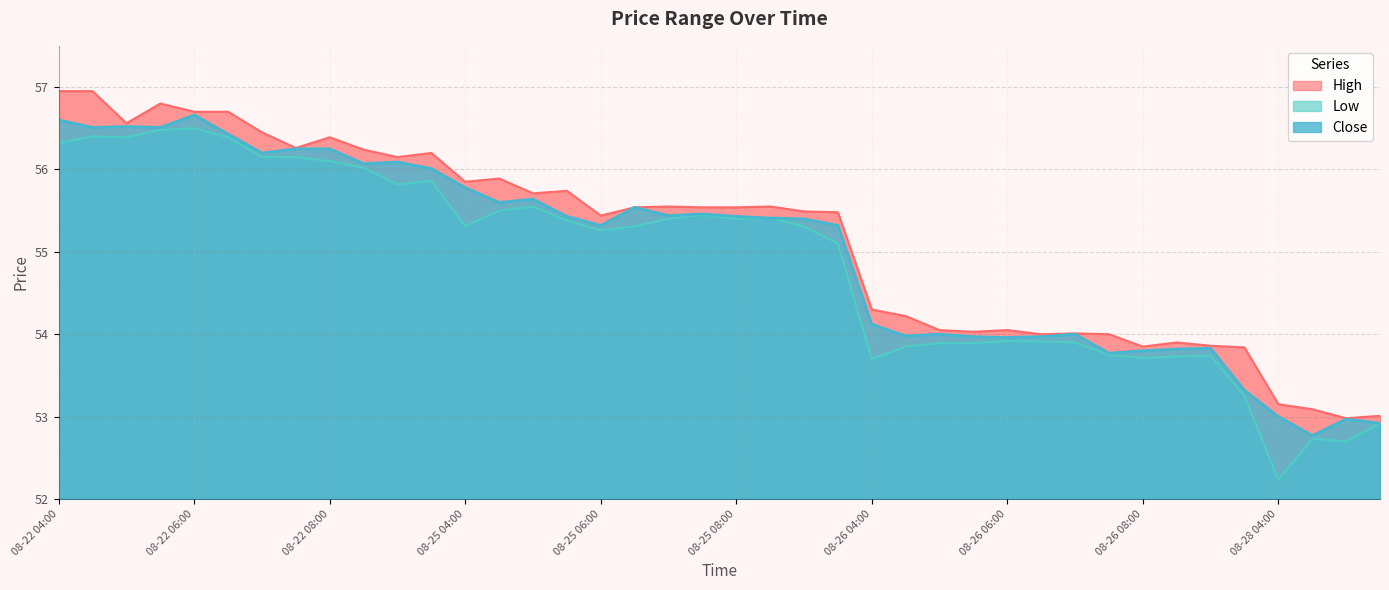

List the series in order of their peak value, highest first.

High, Close, Low